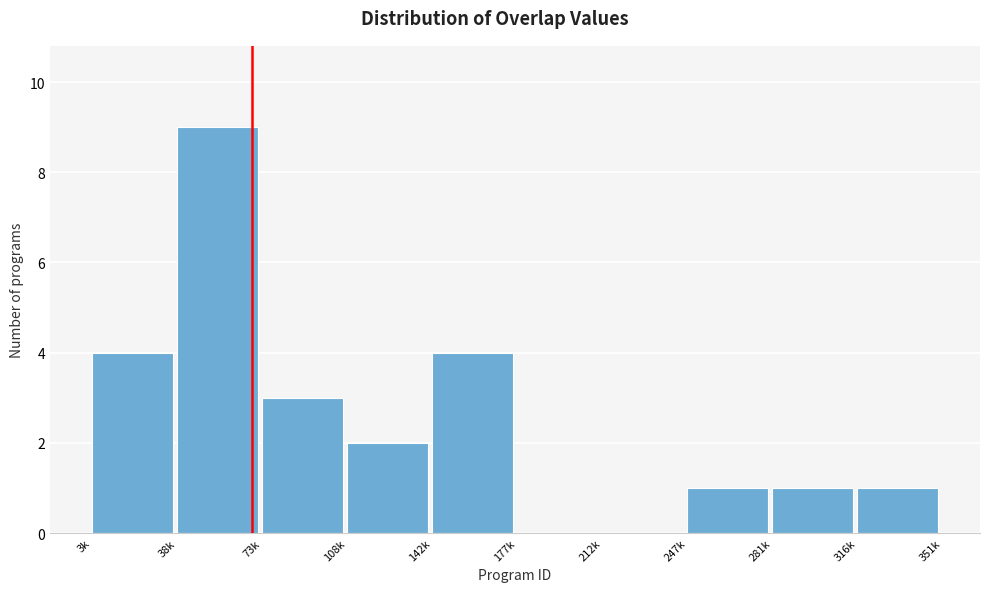

Reading left to right, what are all the values shown in this chart?

3k=4	38k=9	73k=3	108k=2	142k=4	177k=0	212k=0	247k=1	281k=1	316k=1